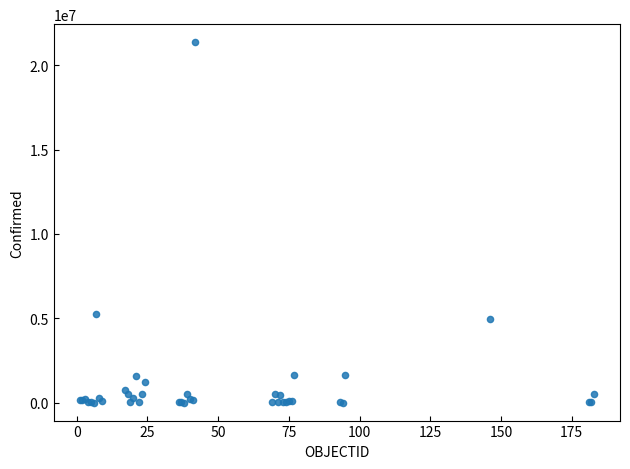

What Y value in the scatter plot is closest to 10684497?

5251940